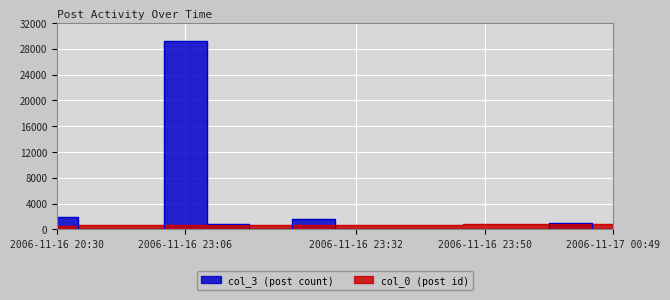

Rank the series by their maximum value, from highest to lowest.

col_3, col_0